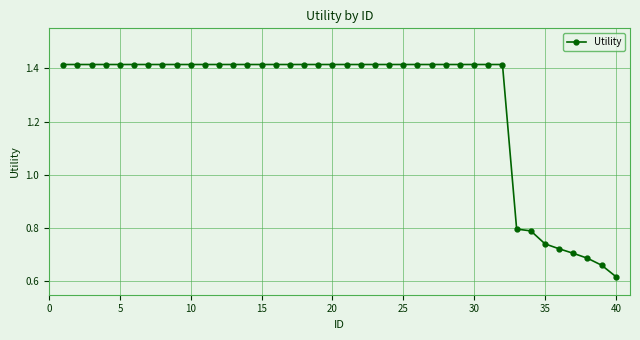

What is the average value?

1.3